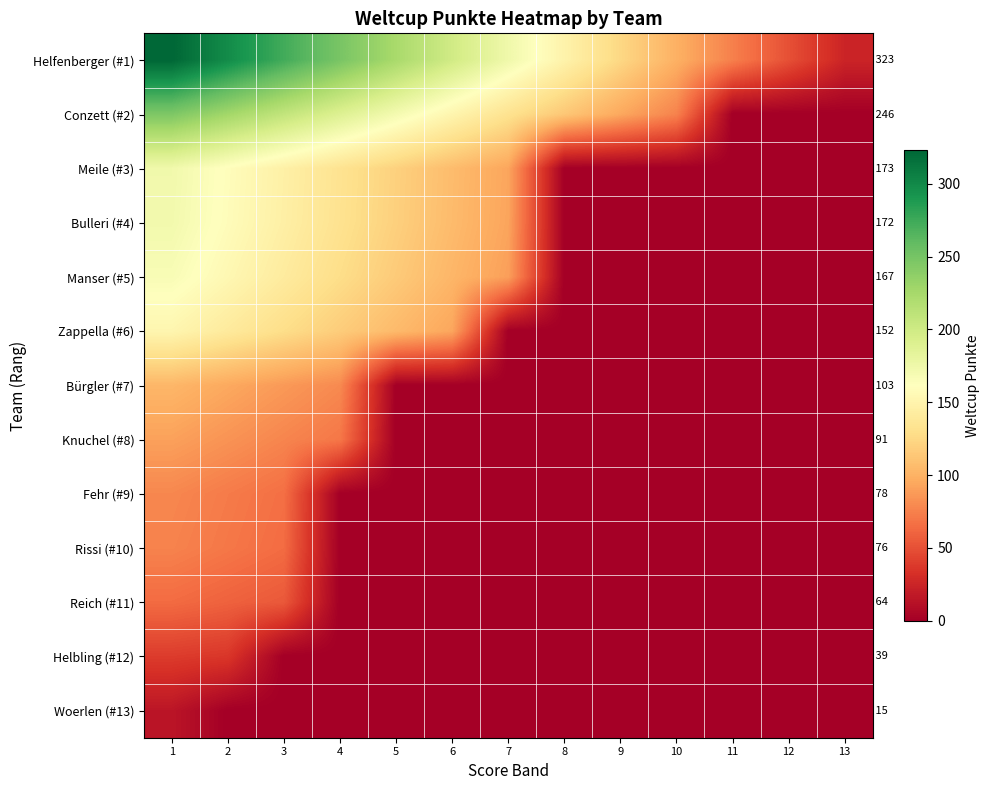

At which category does the chart reach its minimum across all series?

11